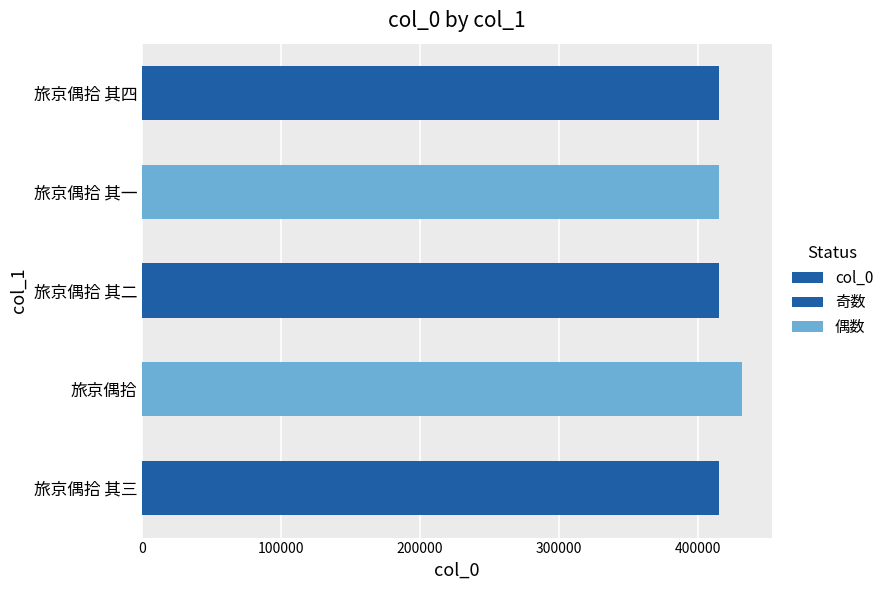

Which category has the highest value across all series?

旅京偶拾